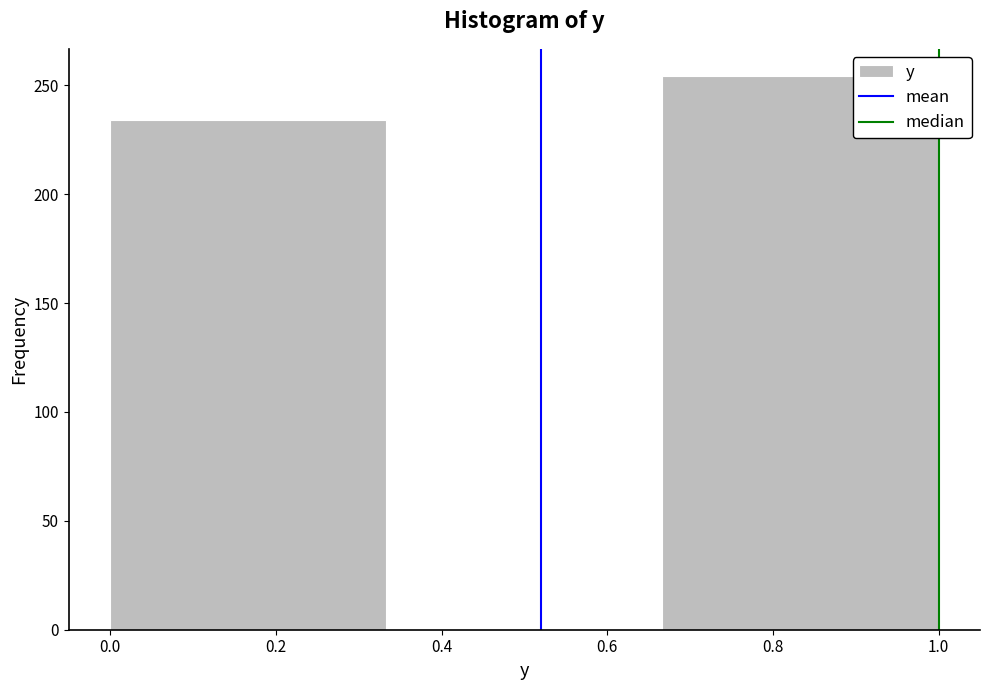

Reading left to right, list every bar in this chart as the range it spans on the x-axis followed by its height. Neither the bar edges nor the heights are printed on the chart, so give them approximately, as read against the axes.

0.00 to 0.34: 235
0.34 to 0.66: 0
0.66 to 1.00: 255